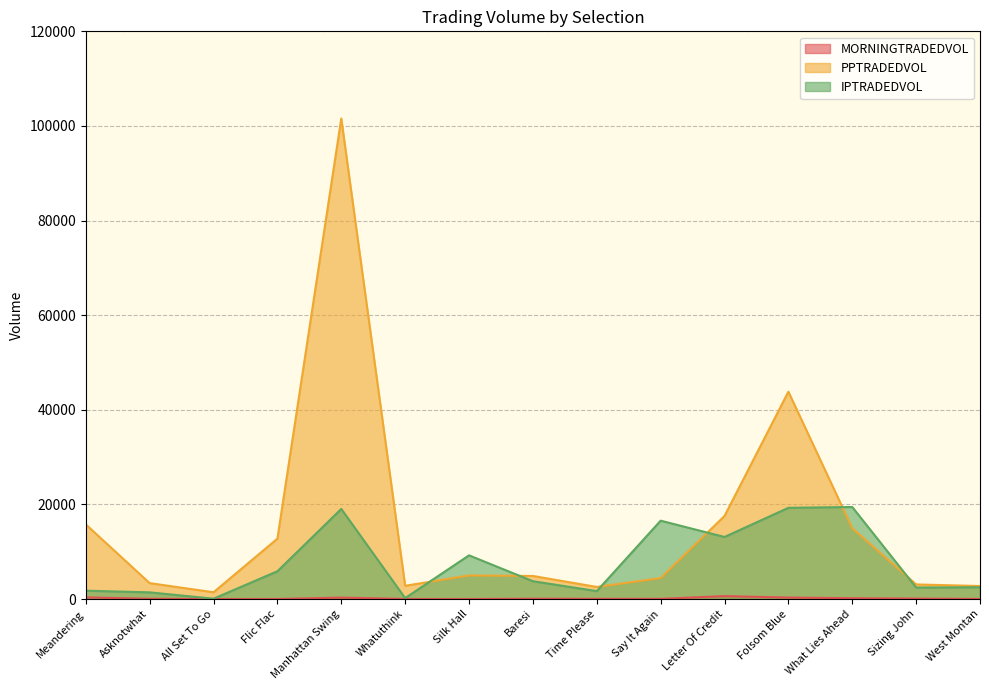

How many lines are shown in the chart?

3